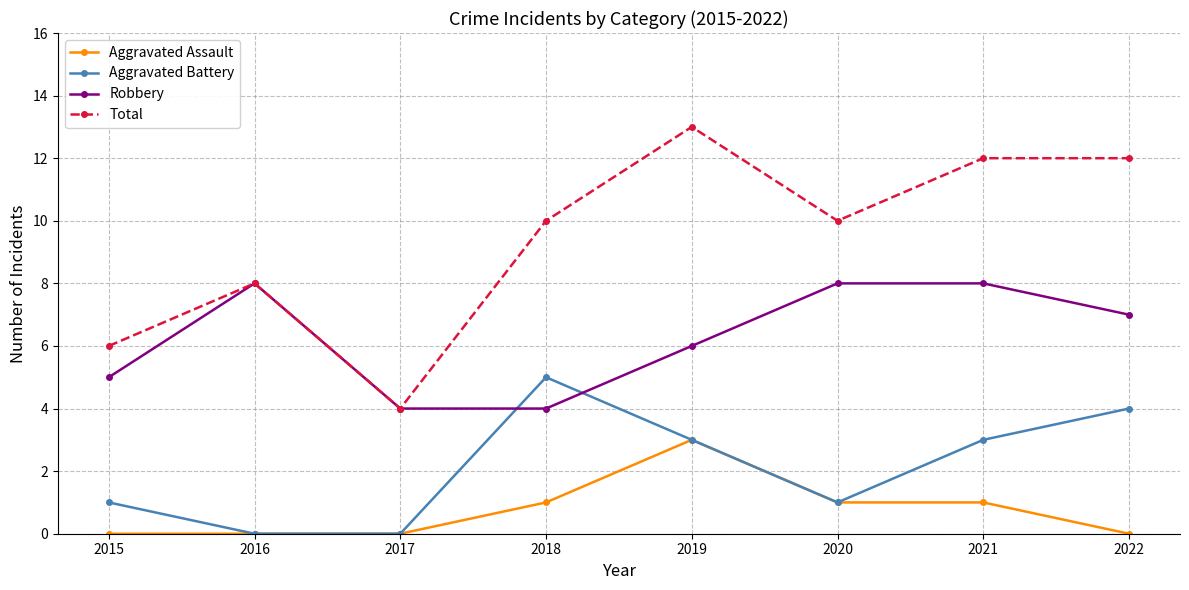

Which series has the largest range (max minus min)?

Total